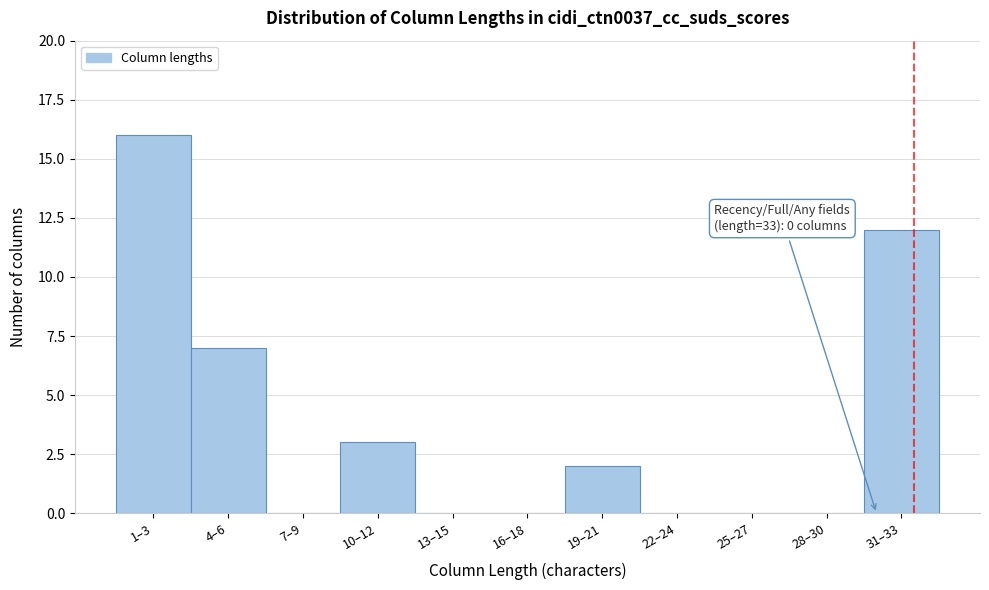

Reading left to right, list all the values displayed in this chart.

1–3=16	4–6=7	7–9=0	10–12=3	13–15=0	16–18=0	19–21=2	22–24=0	25–27=0	28–30=0	31–33=12